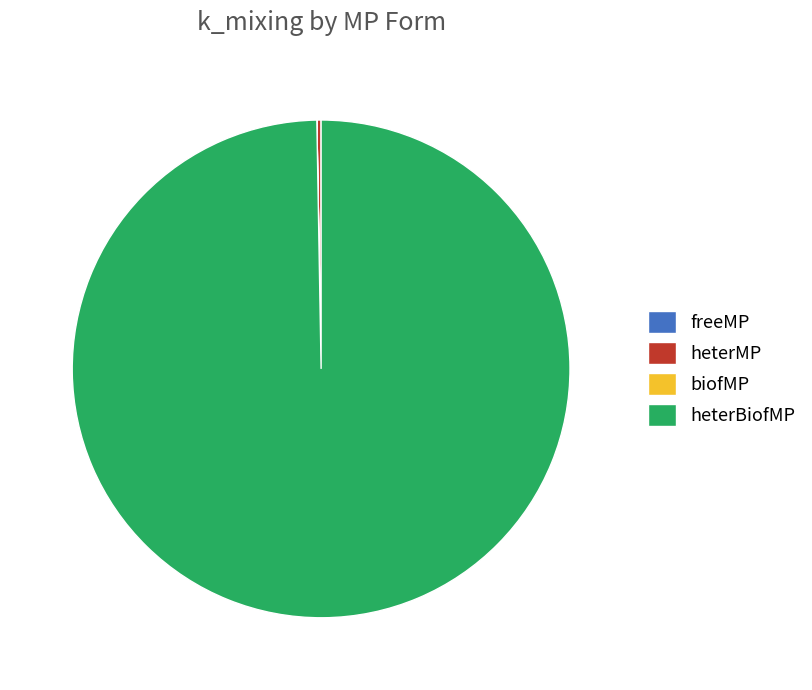

Does heterBiofMP represent more than half of the total?

Yes